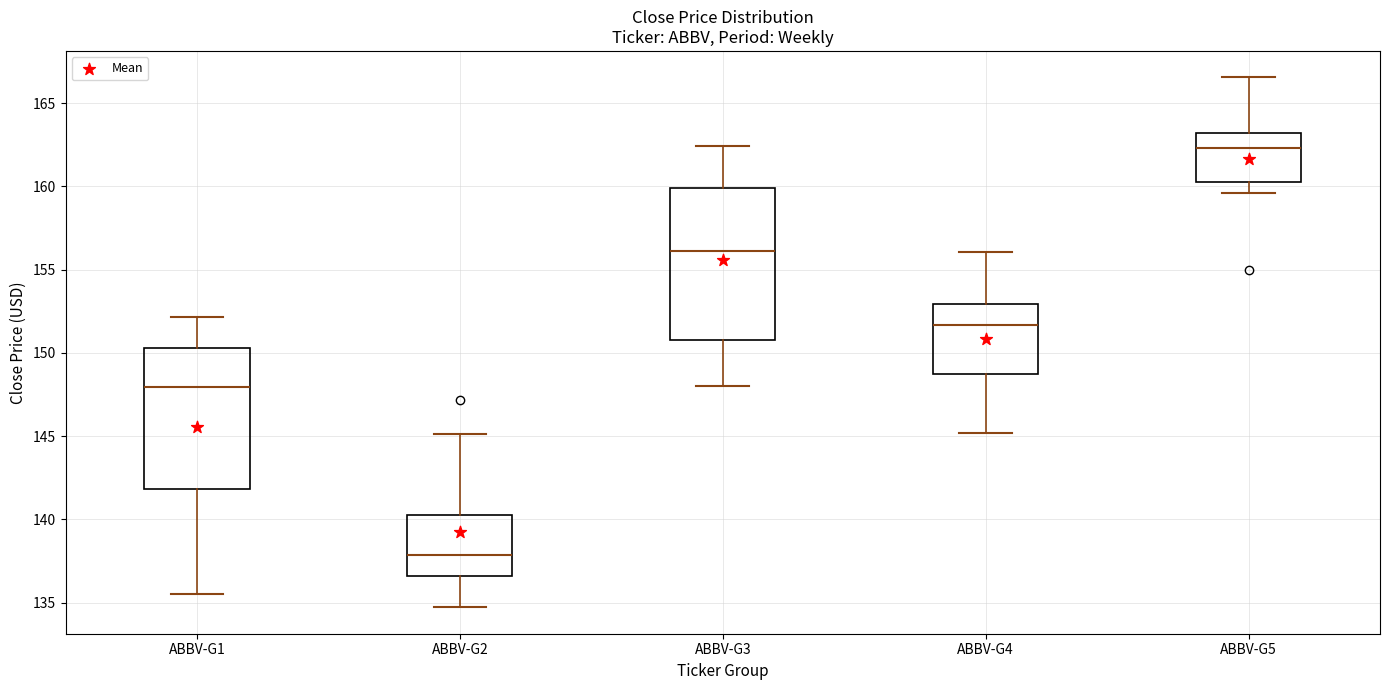

Which box has the highest median line?

ABBV-G5